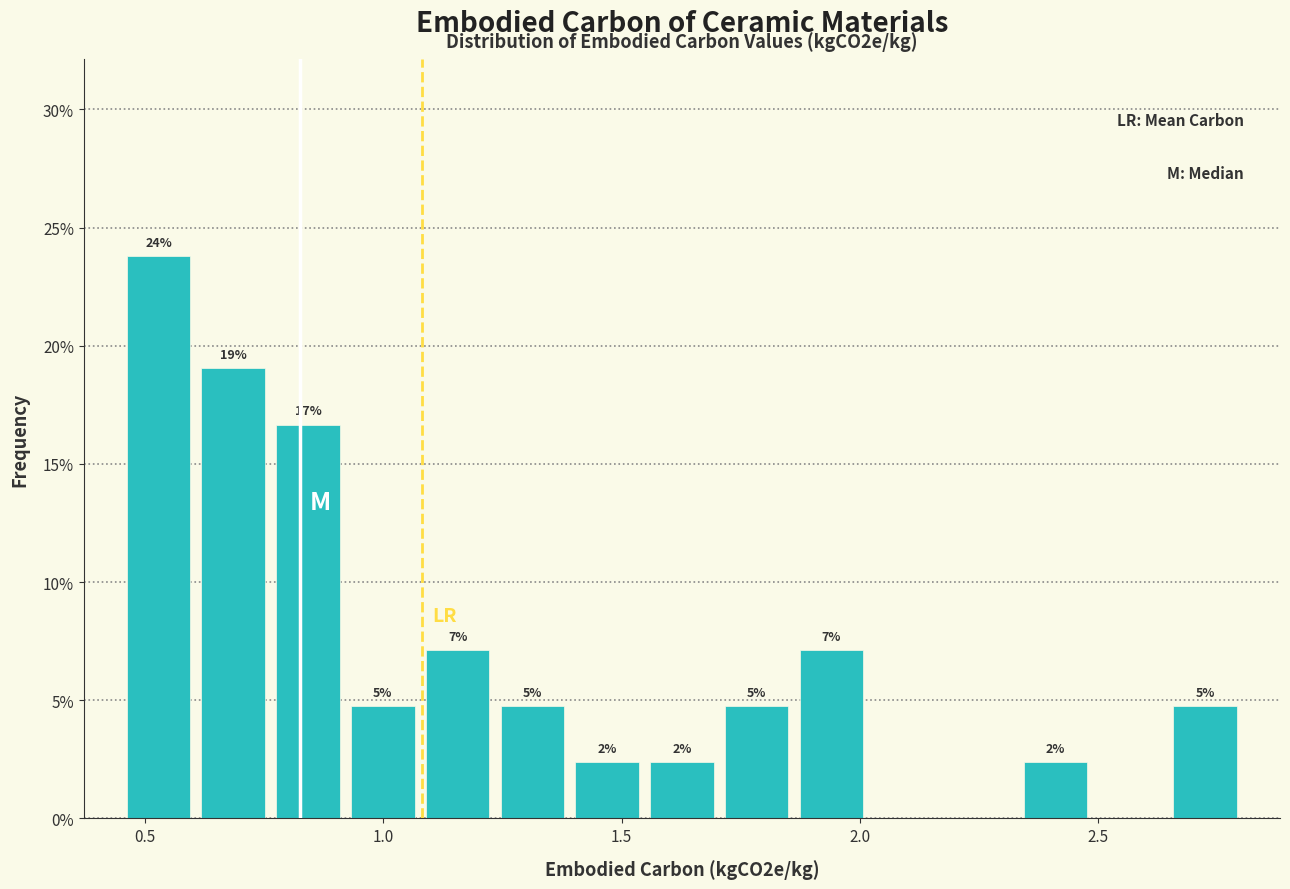

Read against the x-axis, roughly where is the centre of the tallest bar?

0.55